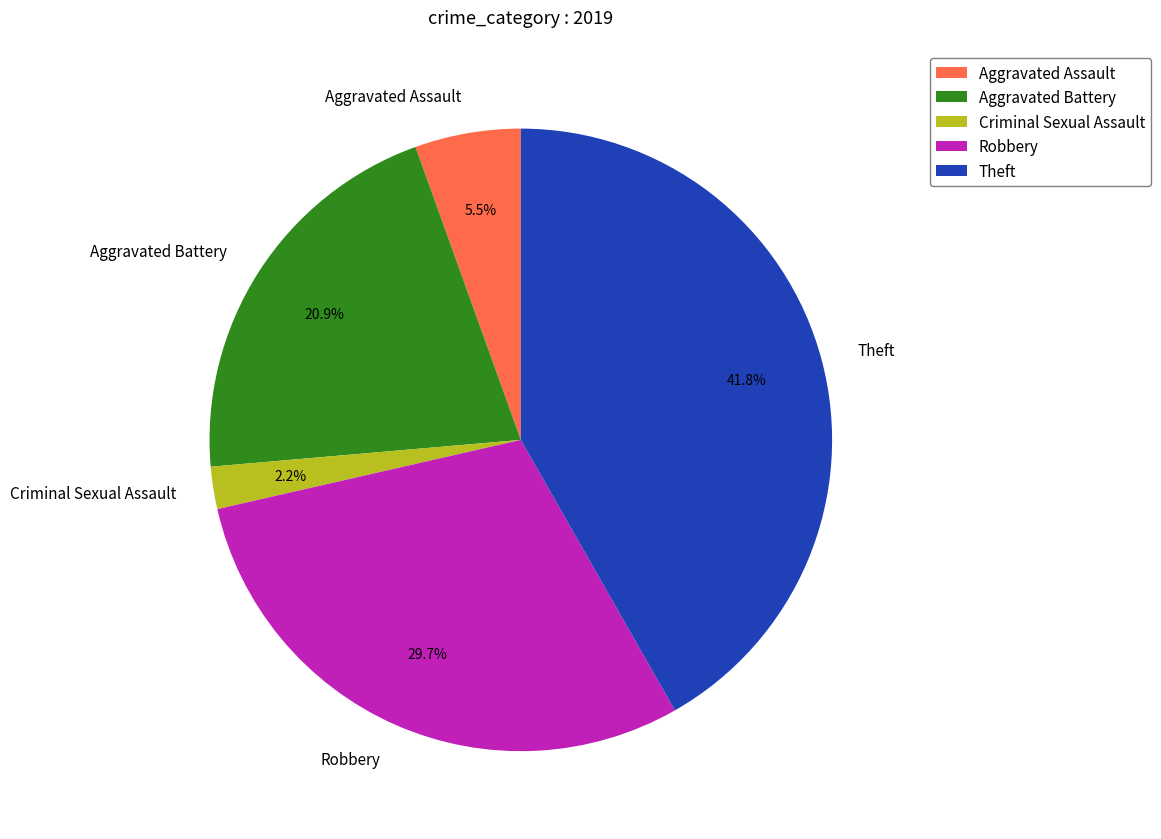

To the nearest percent, what portion does Criminal Sexual Assault represent?

2%